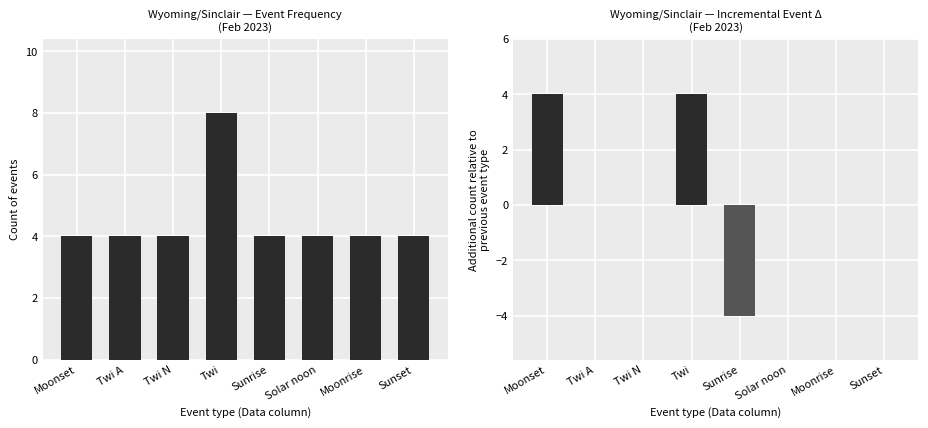

Which category has the lowest value in the Event count delta series?

Sunrise